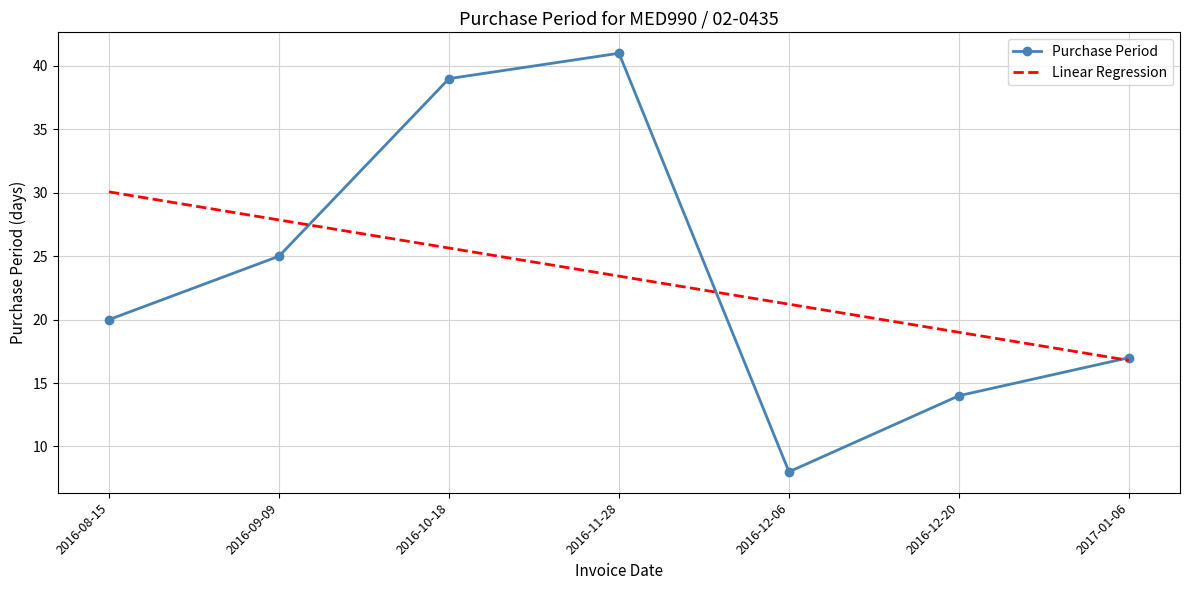

Which series has the largest range (max minus min)?

Purchase Period